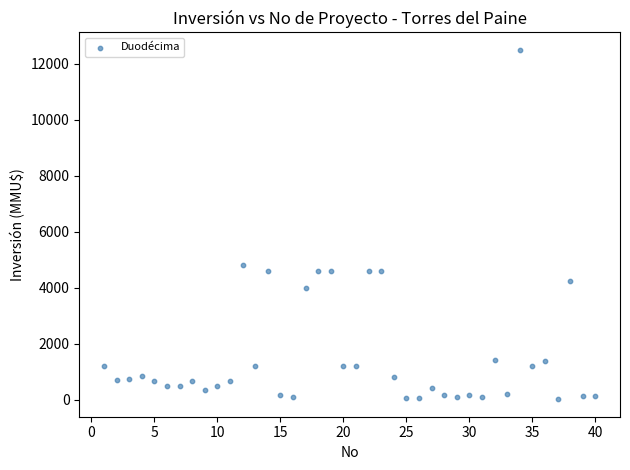

What is the range of X values (max minus min)?

39